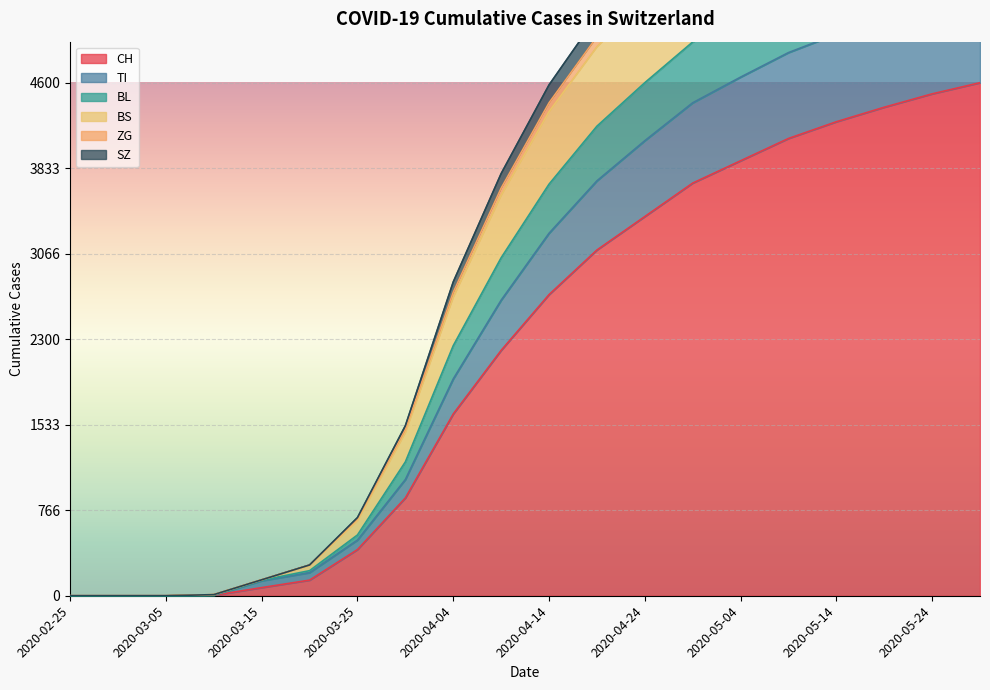

List the labels in order of SZ value, largest first.

2020-05-29, 2020-05-24, 2020-05-19, 2020-05-14, 2020-05-09, 2020-05-04, 2020-04-29, 2020-04-24, 2020-04-19, 2020-04-14, 2020-04-09, 2020-04-04, 2020-03-30, 2020-03-25, 2020-03-20, 2020-03-15, 2020-03-10, 2020-02-25, 2020-02-29, 2020-03-05